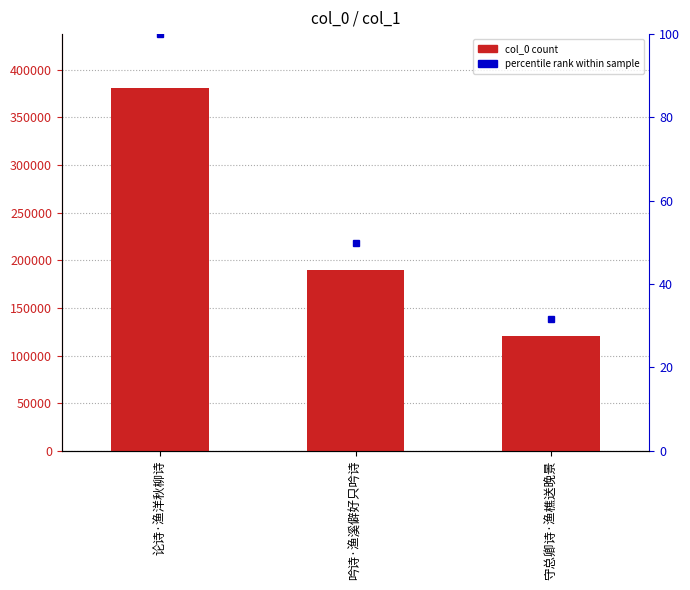

Reading left to right, what are all the values shown in this chart?

论诗·渔洋秋柳诗=380494	吟诗·渔溪僻好只吟诗=189370	守总卿诗·渔樵送晚景=120379